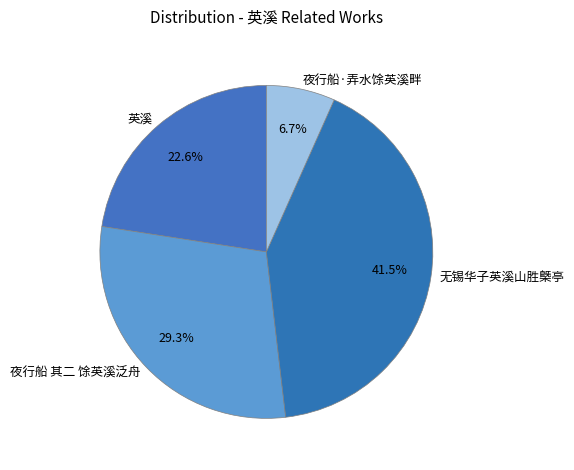

Which category has the smallest portion of the pie?

夜行船·弄水馀英溪畔